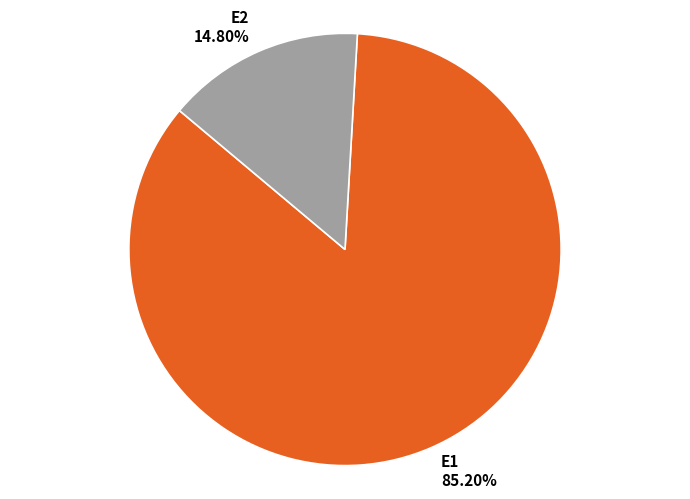

What percentage is the E1 slice, to the nearest percent?

85%